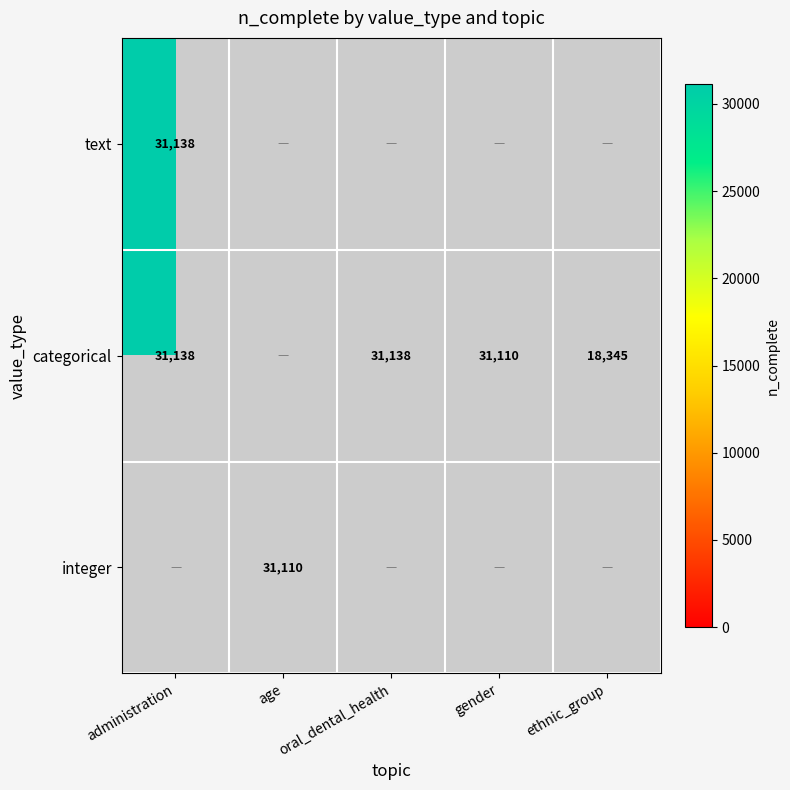

How many data points does each series have?

5